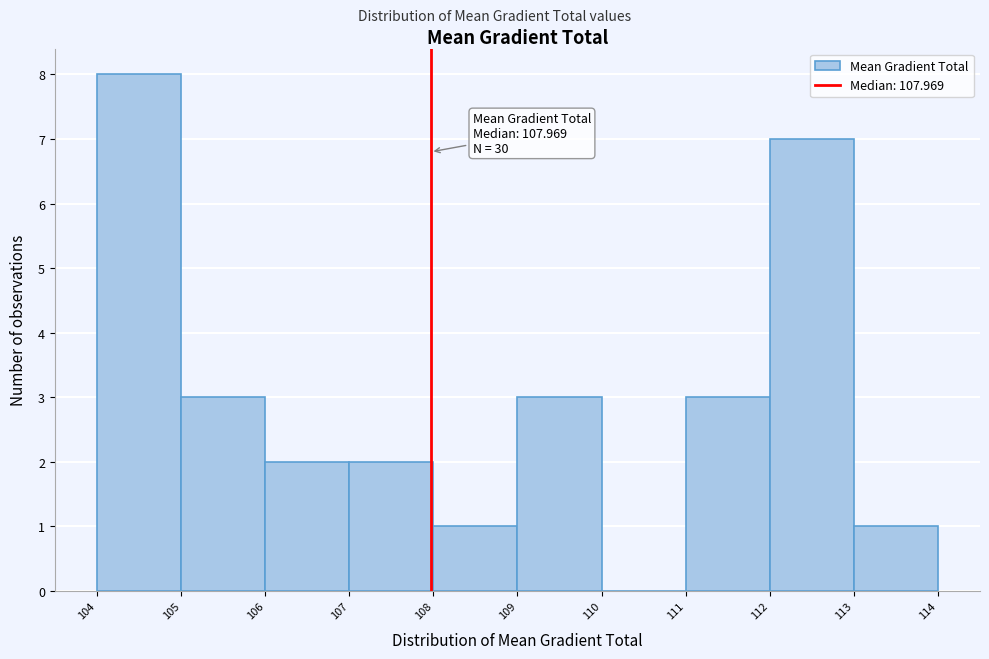

Which range on the x-axis has the tallest bar?

104 to 105